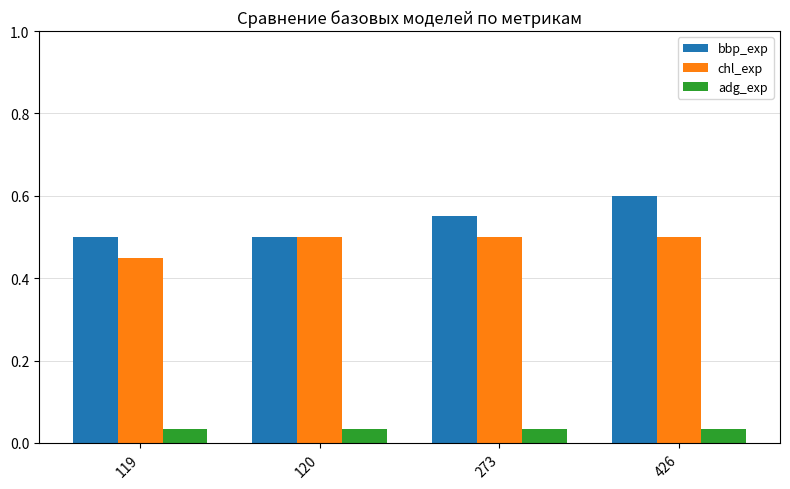

What are all the series names shown in the legend?

bbp_exp, chl_exp, adg_exp